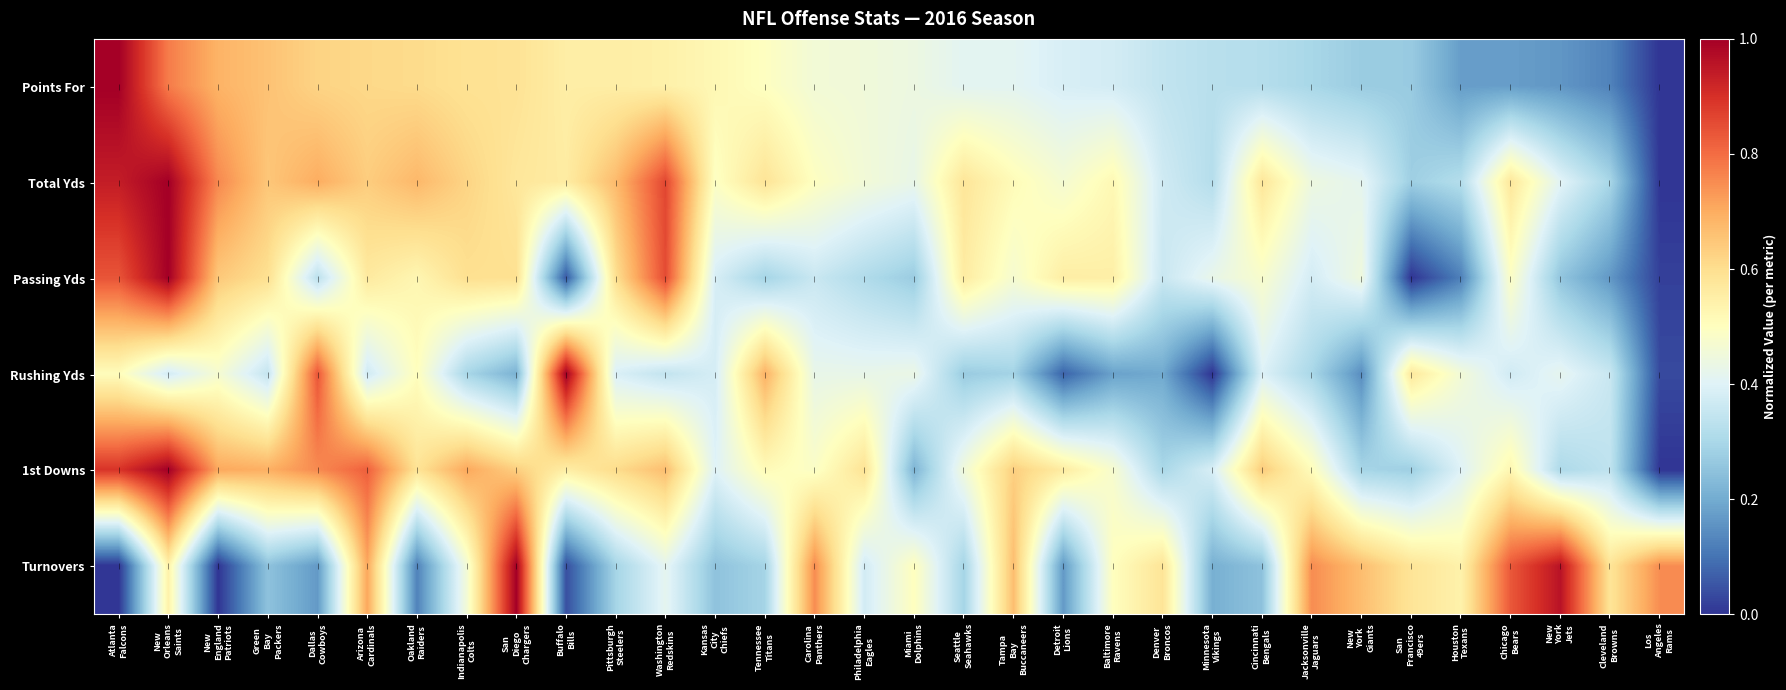

Count the number of data series in this chart.

6